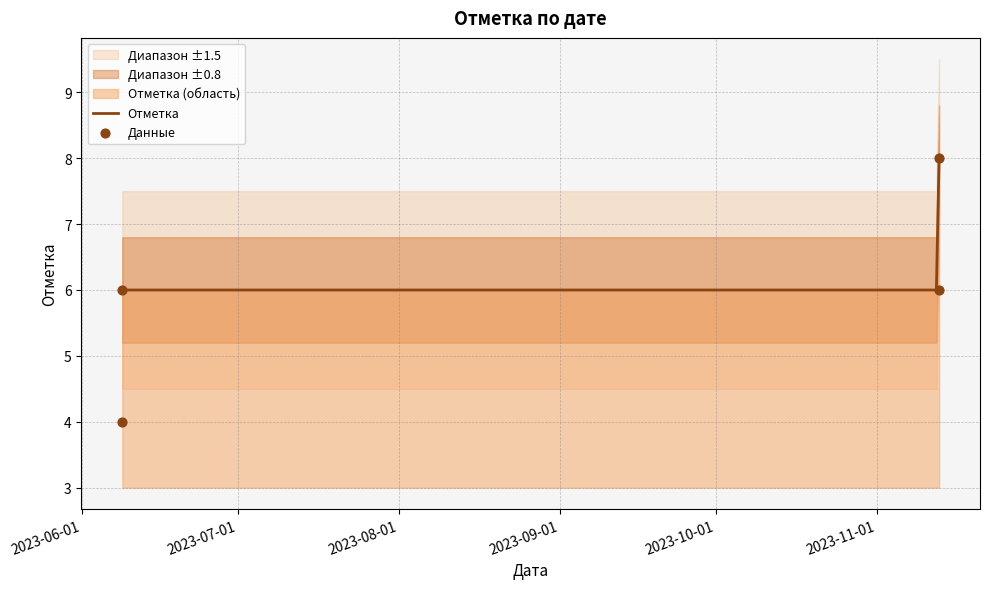

What is the change in value from 2023-06-08 18:48 to 2023-11-13 00:42?

+2